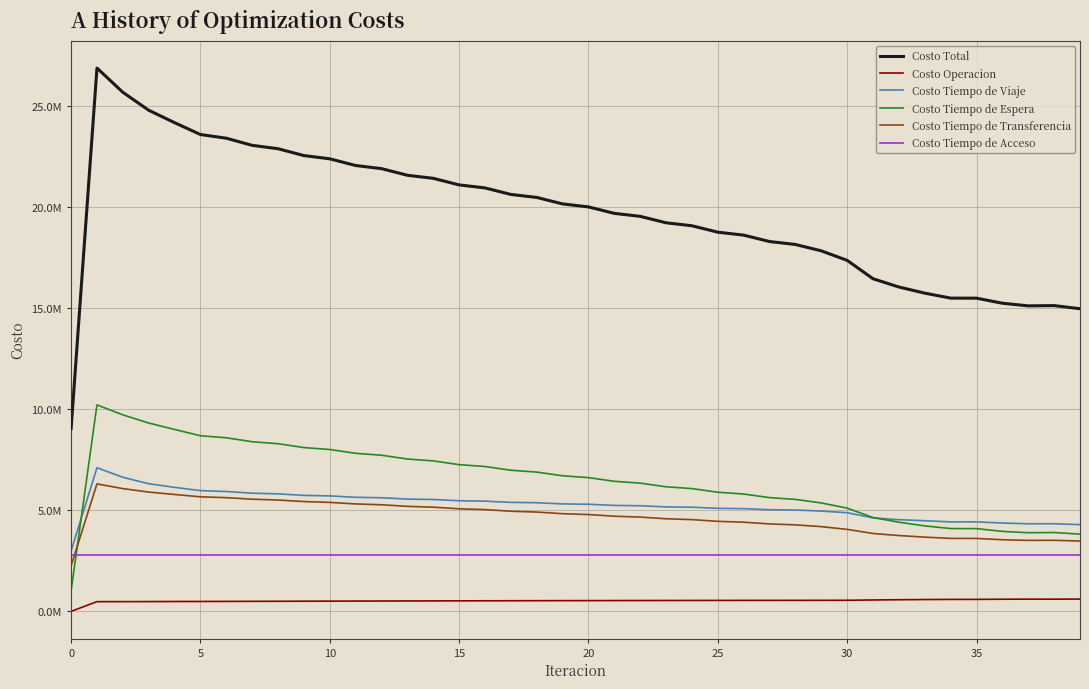

Does the chart have visible grid lines?

Yes